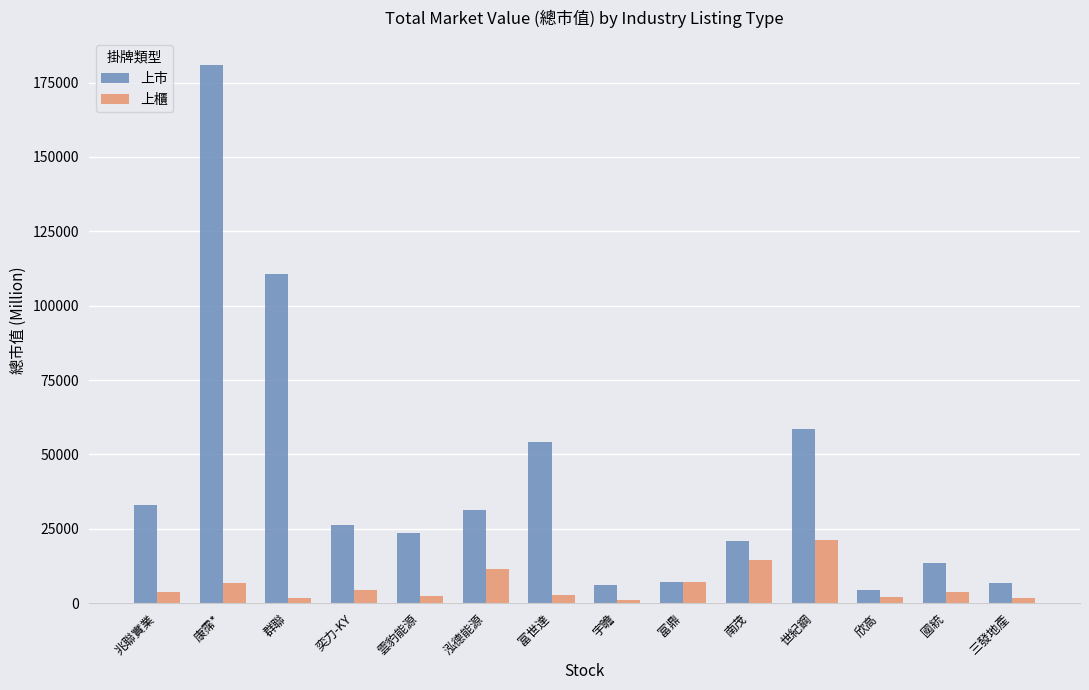

Count the number of categories in the chart.

14